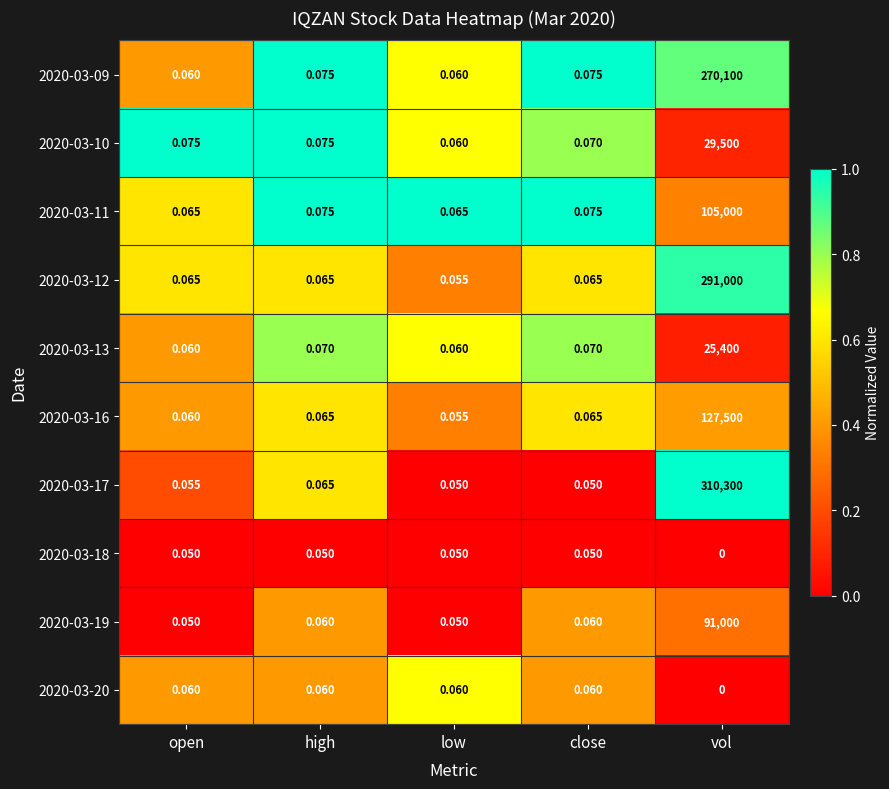

Which category has the lowest value across all series?

vol